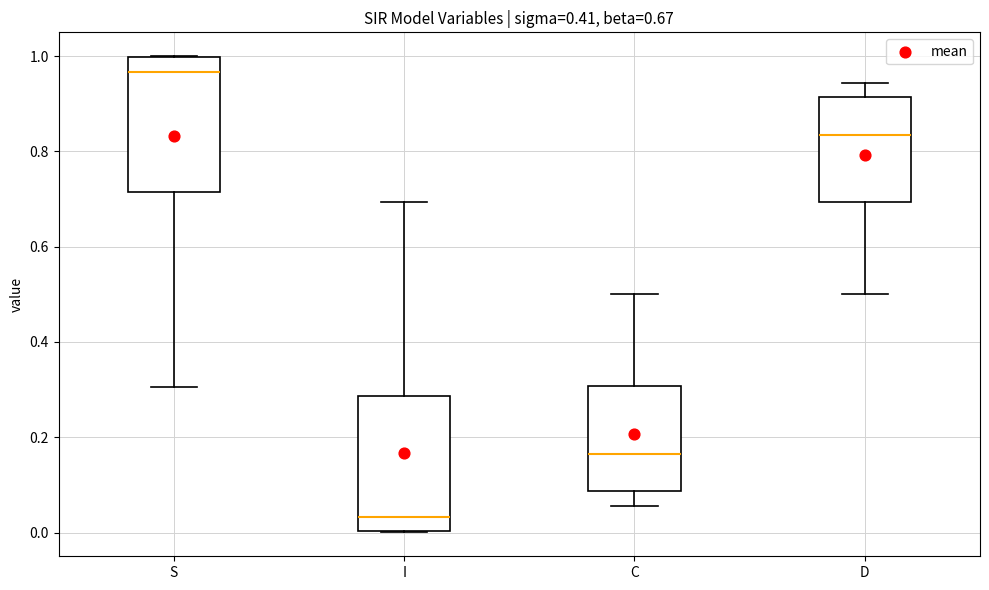

Which box has the highest median line?

S